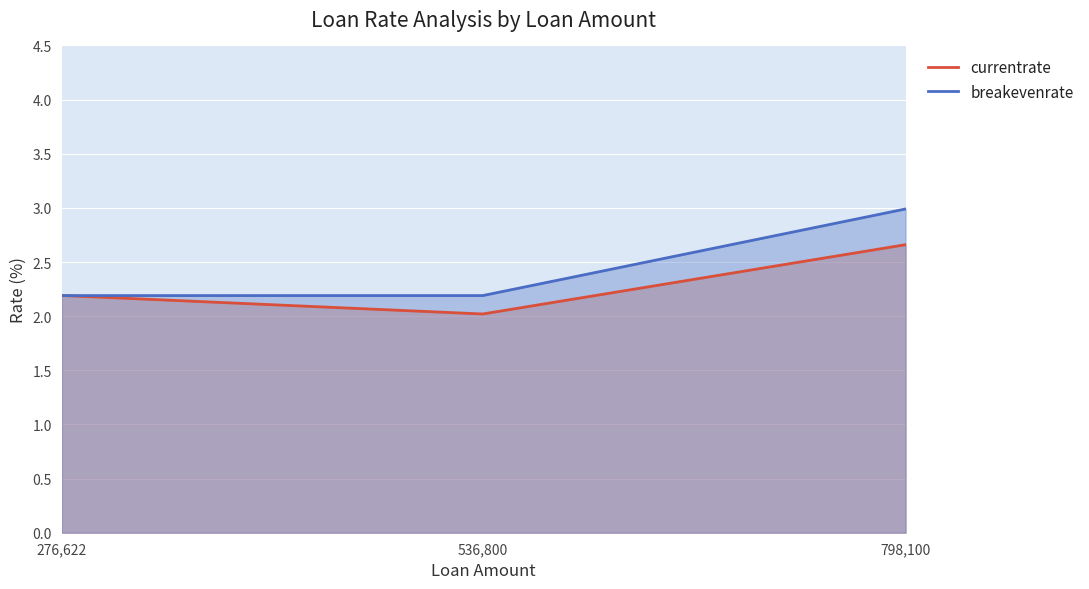

What is the value of the currentrate point at the 1st from the left?

2.2